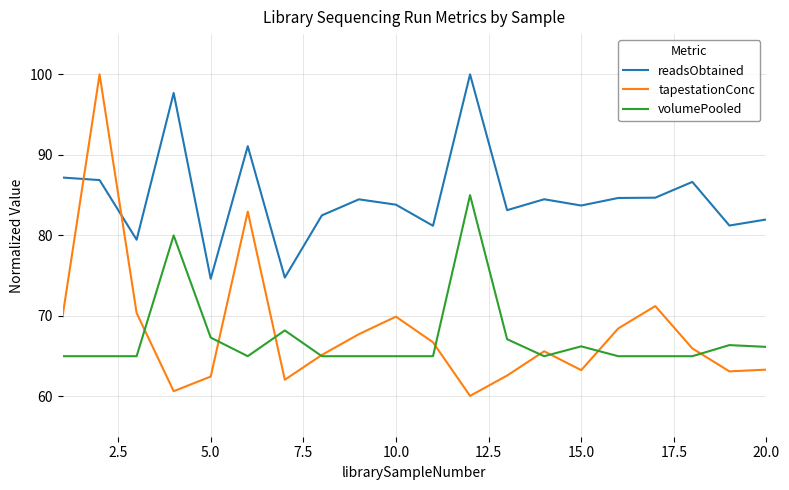

Which series has the largest total across all categories?

readsObtained